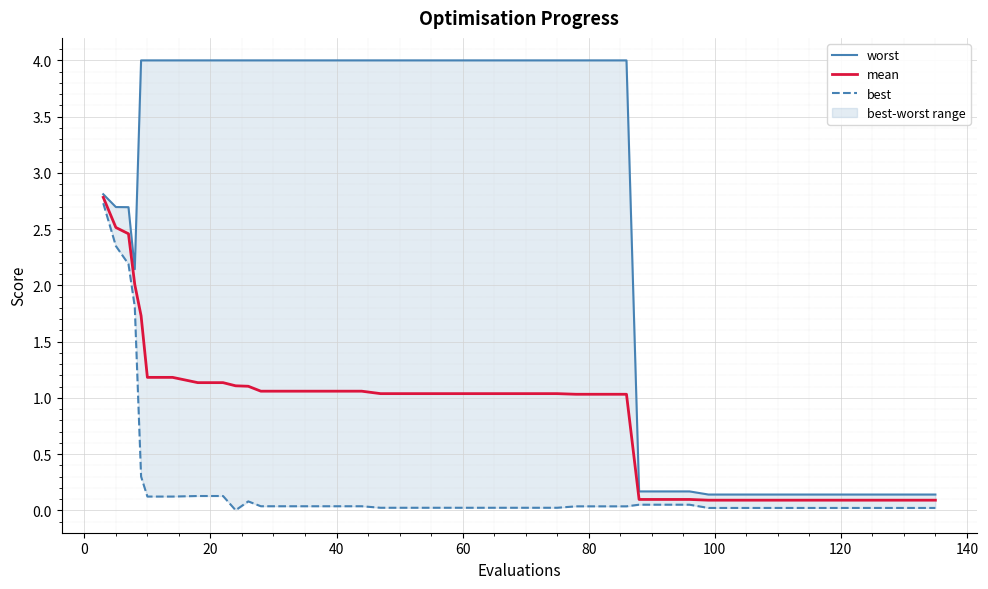

Is the value of mean at 27 greater than the value of best at 34?

Yes